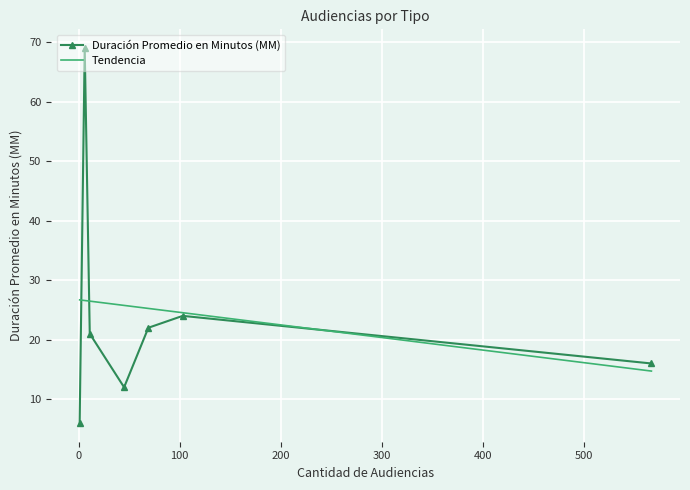

What is the maximum value shown in the chart?

69.0